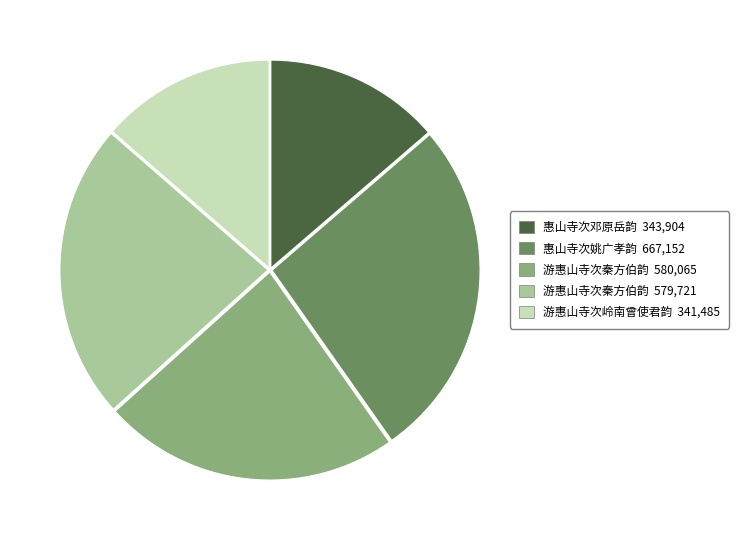

Is there a majority slice in this chart?

No